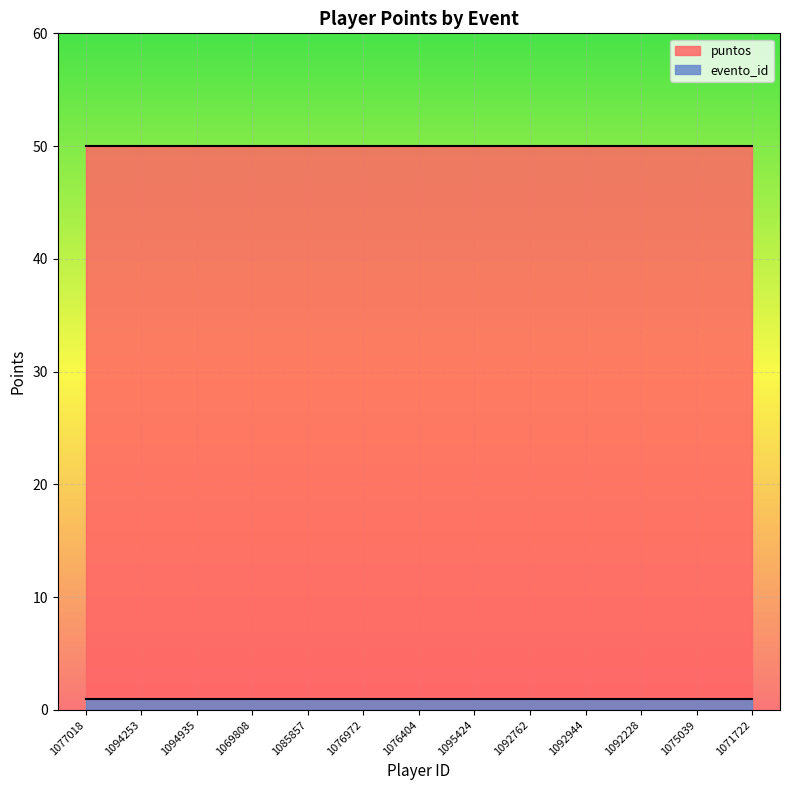

True or false: evento_id and puntos cross at least once.

False